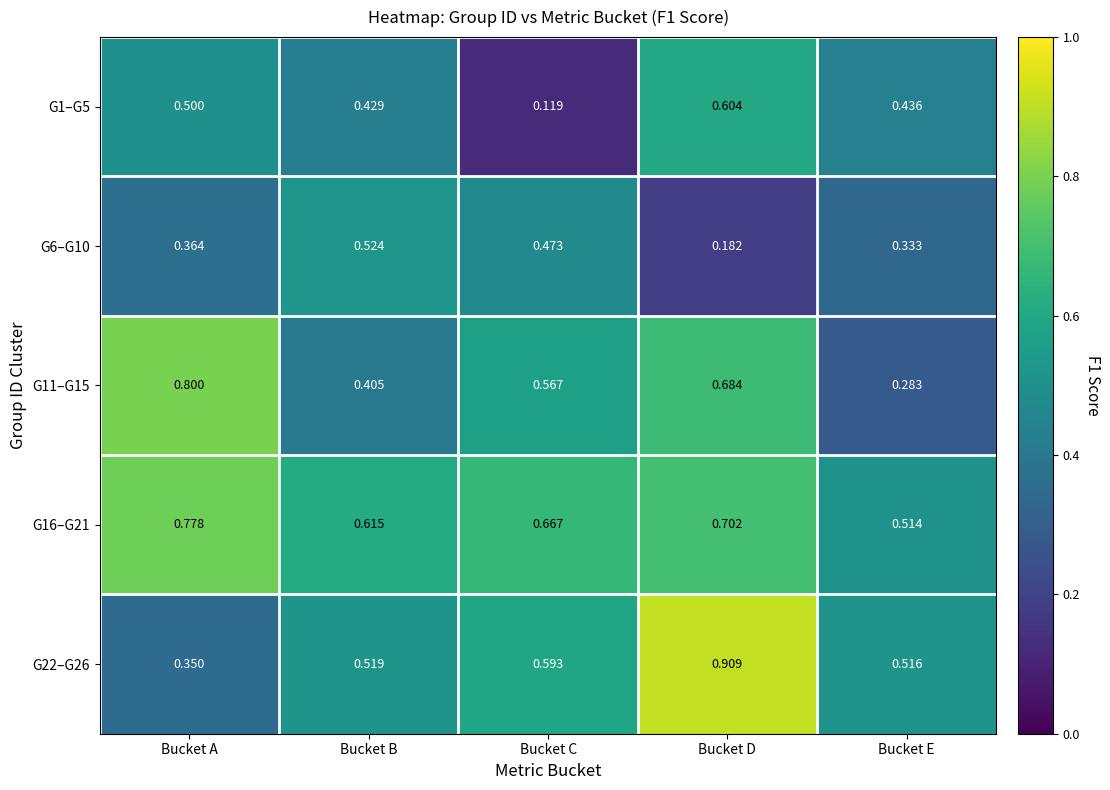

Which label corresponds to the largest value in the chart?

Bucket D